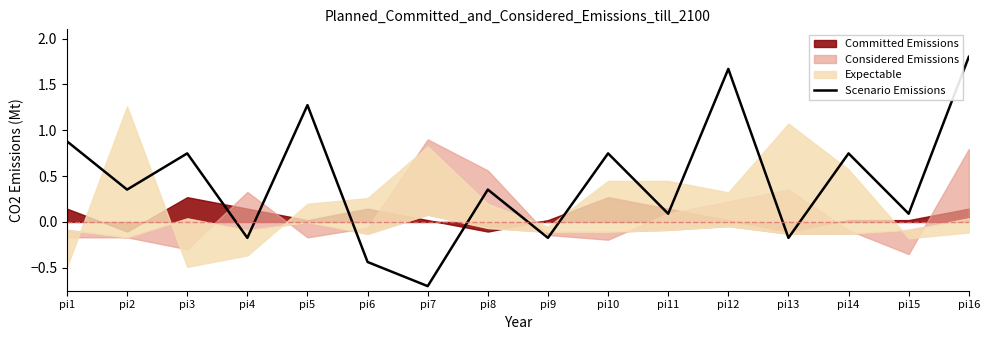

Which label corresponds to the largest value in the chart?

pi16